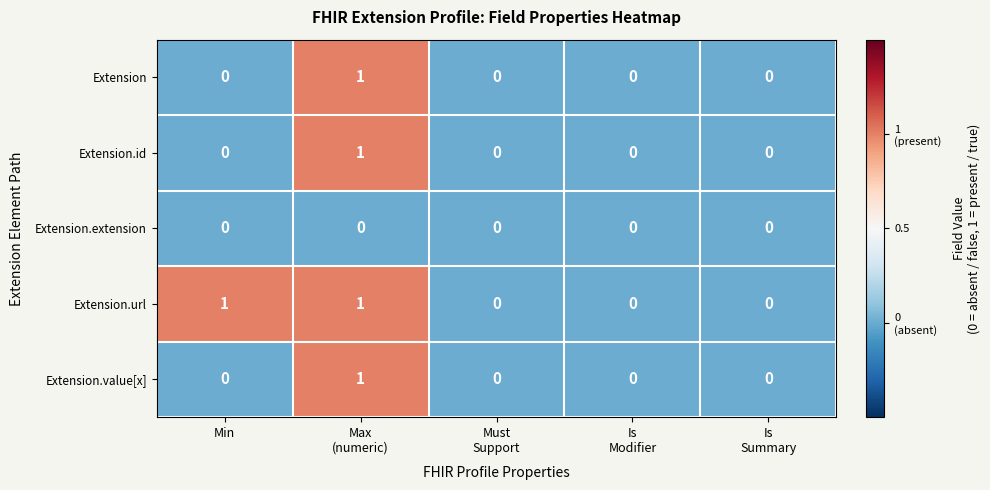

Reading left to right, extract all data points from this chart.

Extension: 0	1	0	0	0
Extension.id: 0	1	0	0	0
Extension.extension: 0	0	0	0	0
Extension.url: 1	1	0	0	0
Extension.value[x]: 0	1	0	0	0